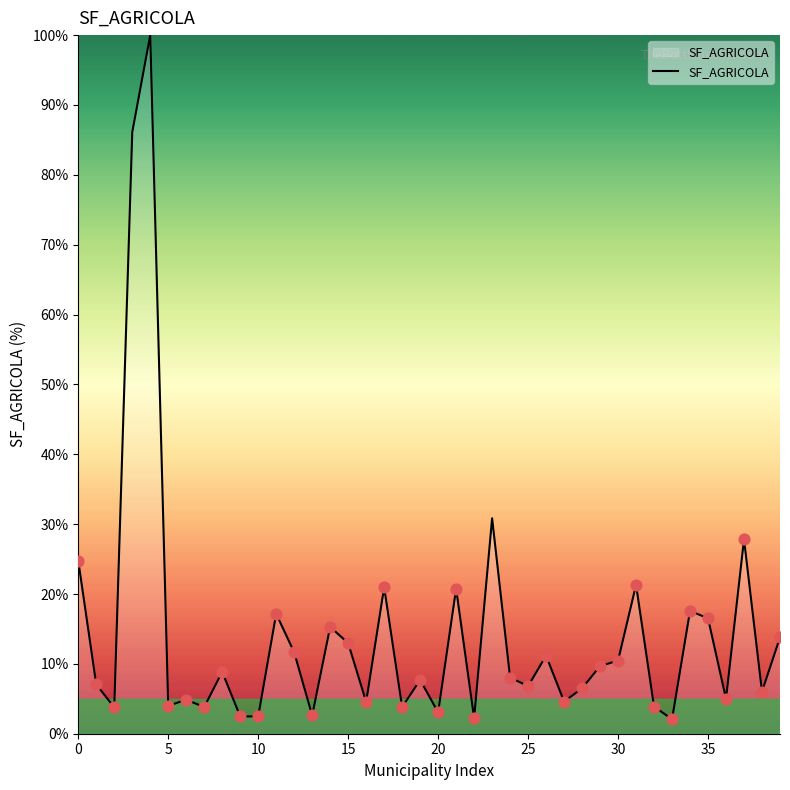

What is the minimum value shown in the chart?

2.1